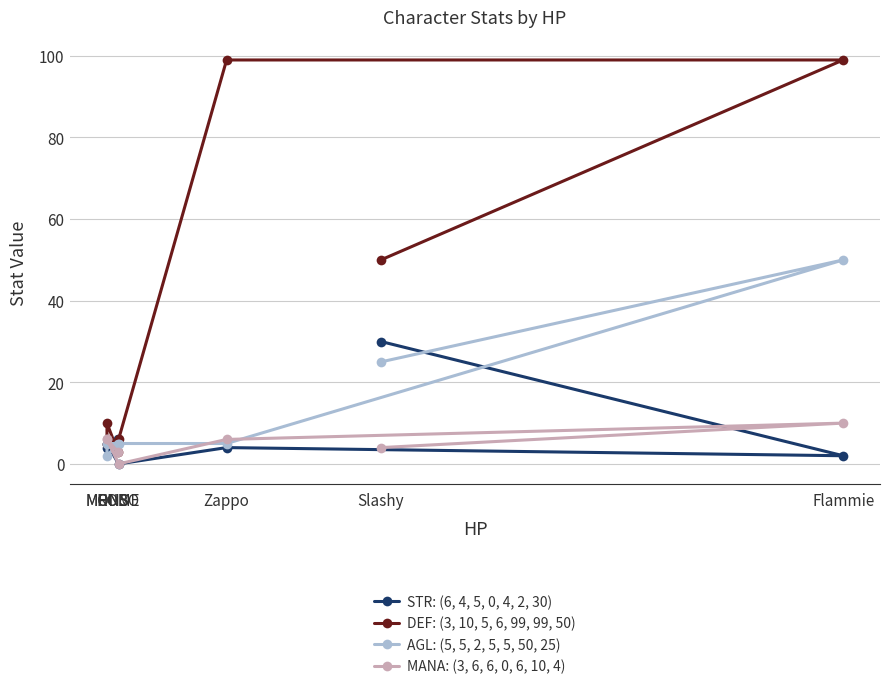

Where is the first local minimum for AGL: (5, 5, 2, 5, 5, 50, 25)?

MONS